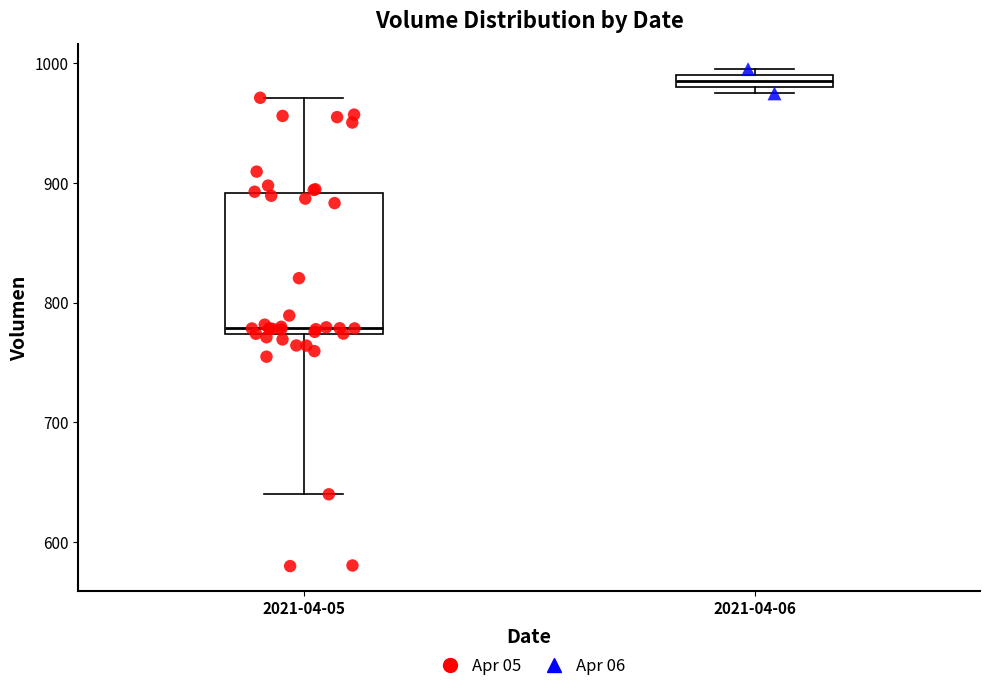

Where is the upper edge of the box for 2021-04-06 on the y-axis? The values are not printed on the chart, so give them approximately, as read against the axis.

990